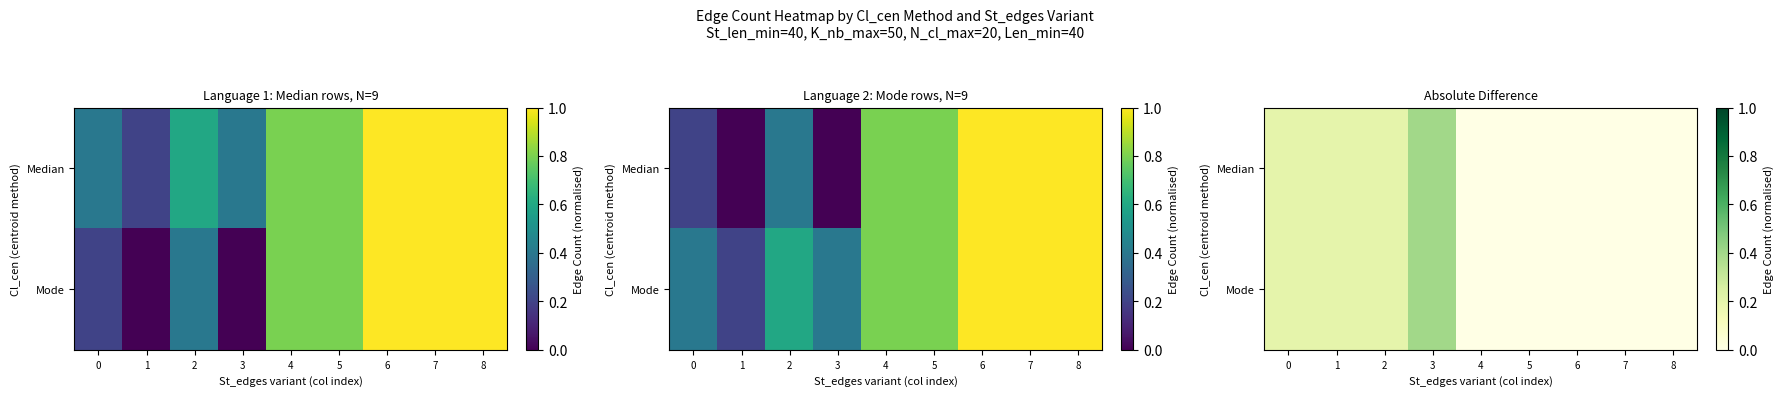

Which series has the largest range (max minus min)?

Median